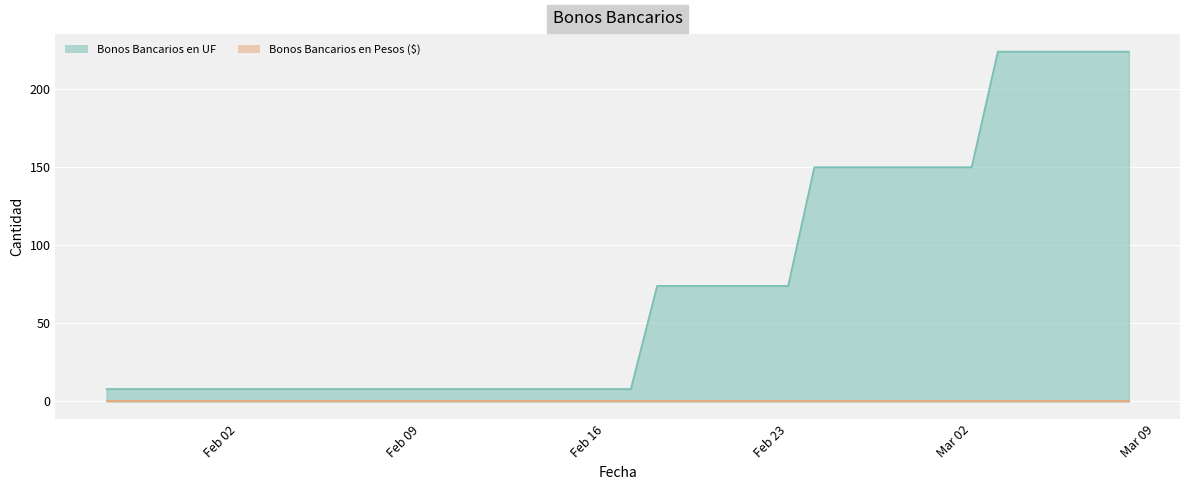

The chart shows a value of 74 at 21-02-2021. True or false?

True